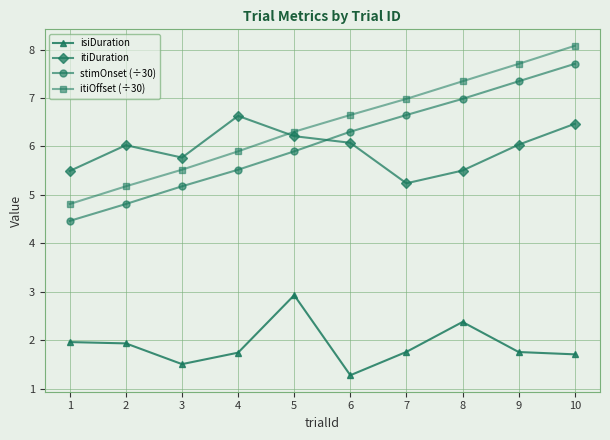

What is the value of the stimOnset (÷30) point at the 6th from the left?

6.3